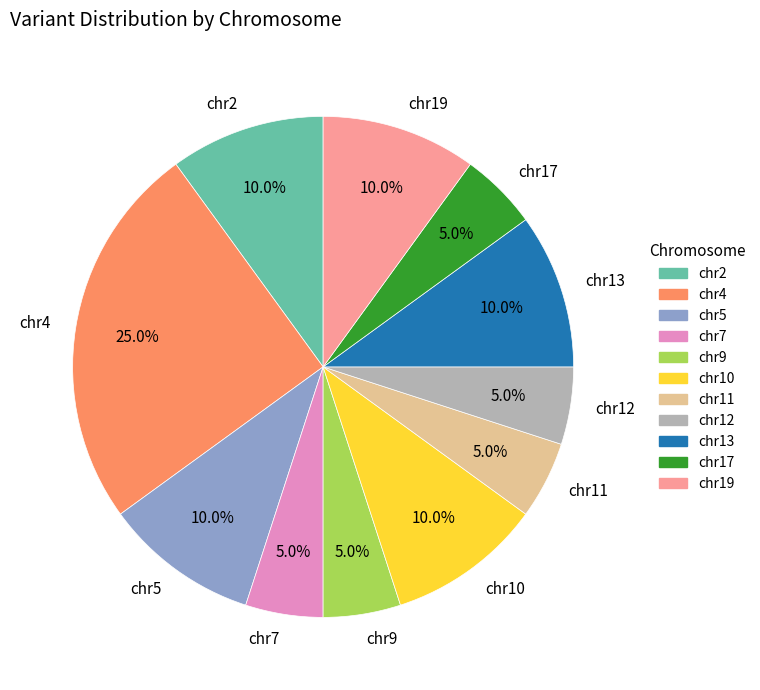

True or false: chr17 accounts for 5% of the total.

True